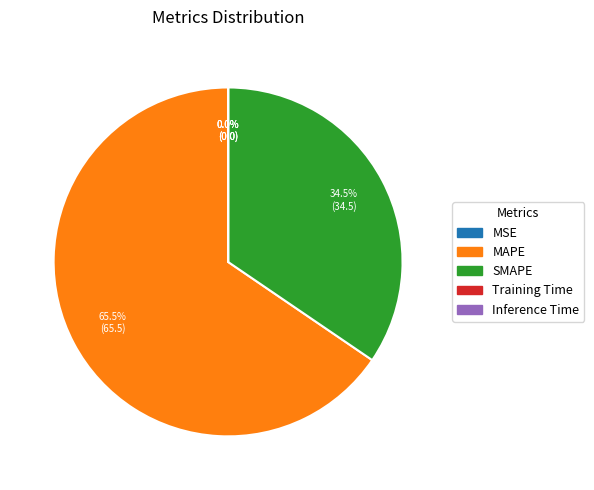

Which slice represents more than half of the pie?

MAPE